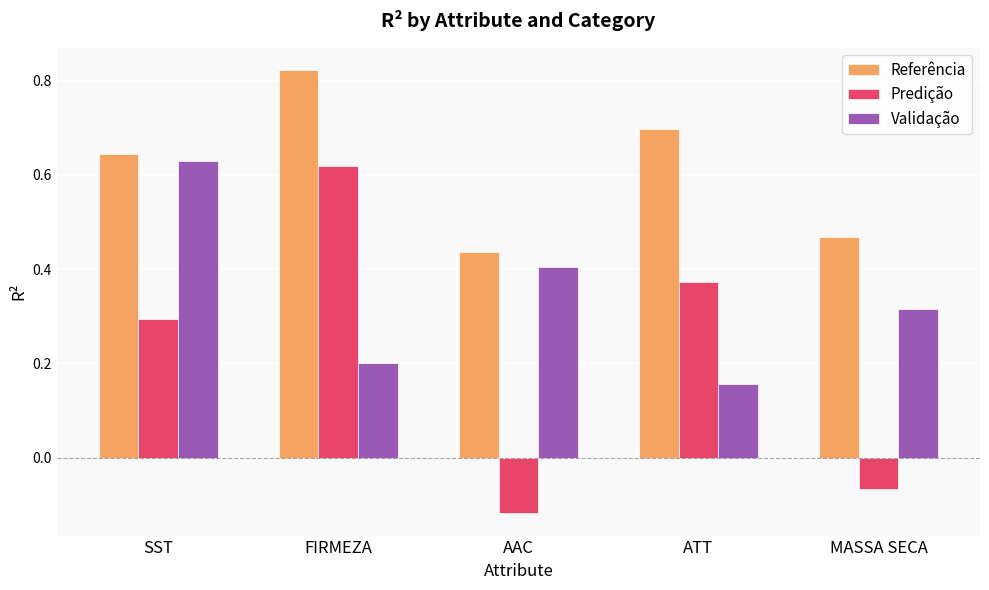

What are all the series names shown in the legend?

Referência, Predição, Validação